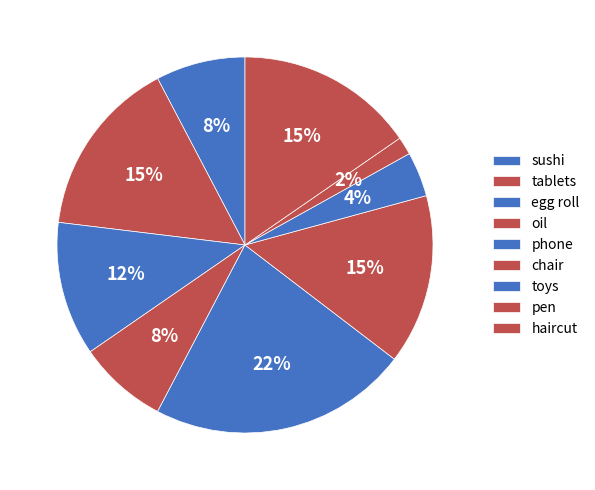

True or false: phone accounts for 35% of the total.

False